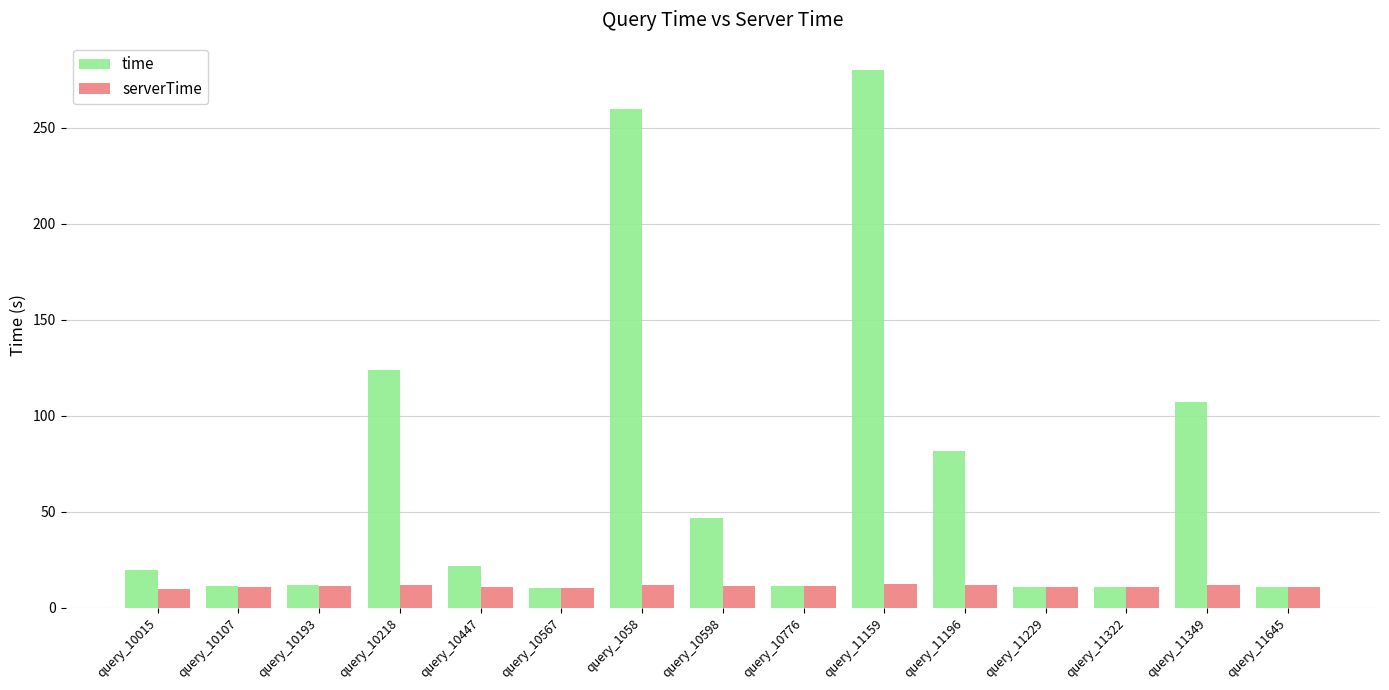

How many categories are shown in the chart?

15